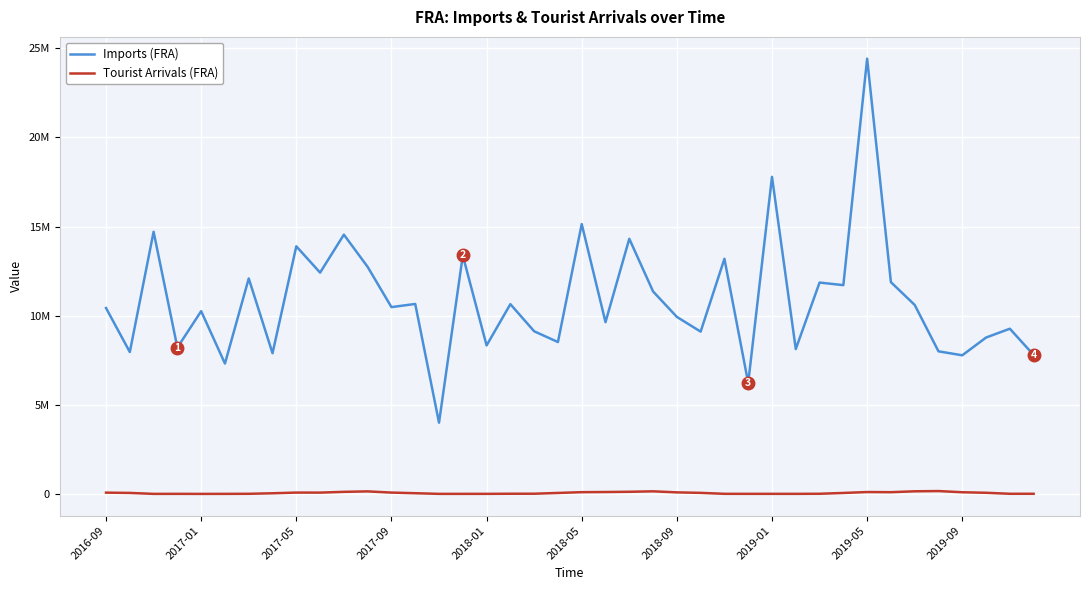

What is the smallest value displayed?

2143